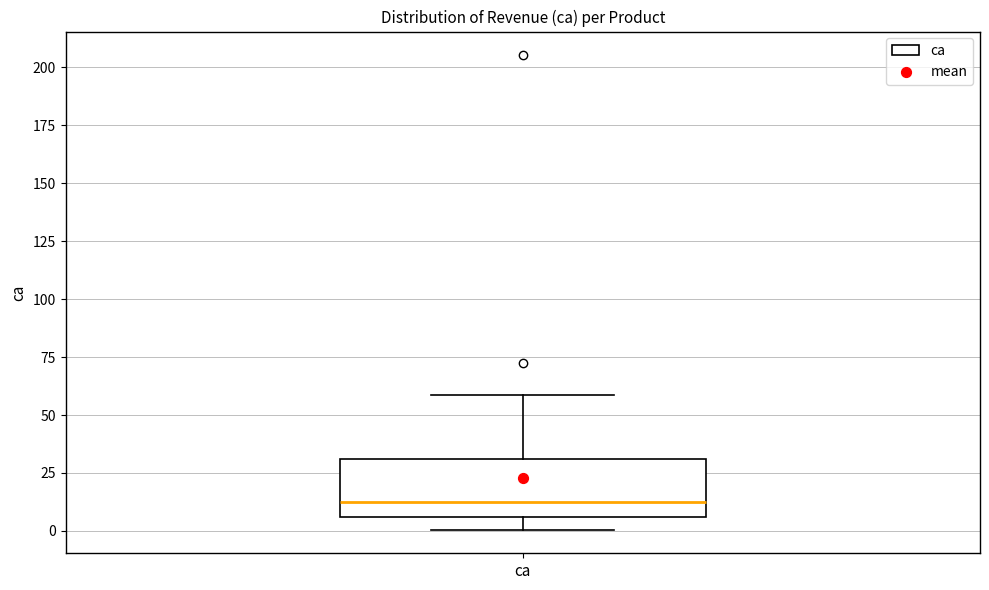

Read this box plot against the y-axis: the position of the median line, the range covered by the box, and the ends of both whiskers. The values are not printed on the chart, so give them approximately, as read against the axis.

median 10, box 5 to 30, whiskers 0 to 60